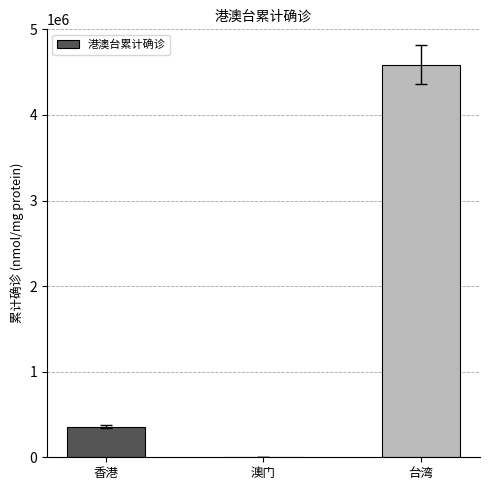

True or false: the data shows 355897 at 香港.

True